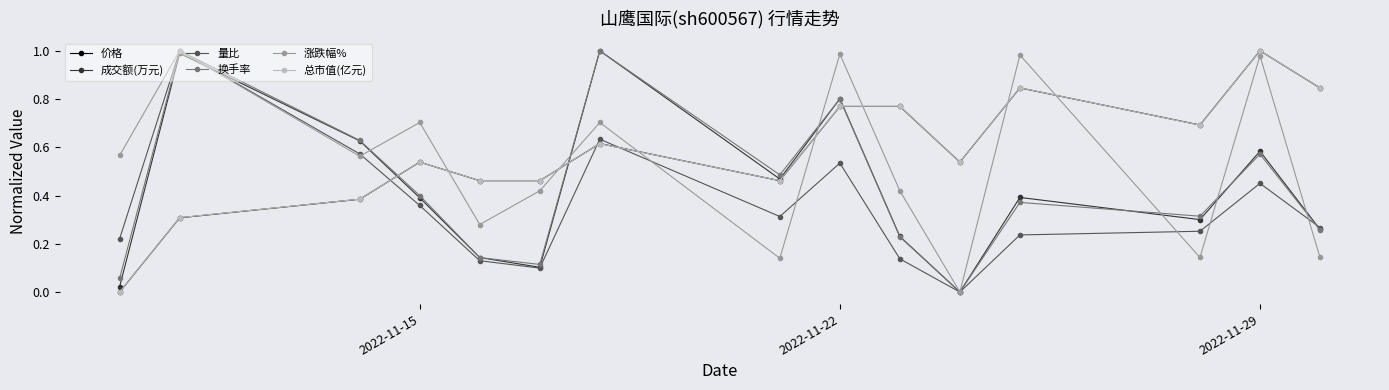

How many times do 量比 and 总市值(亿元) cross each other?

3